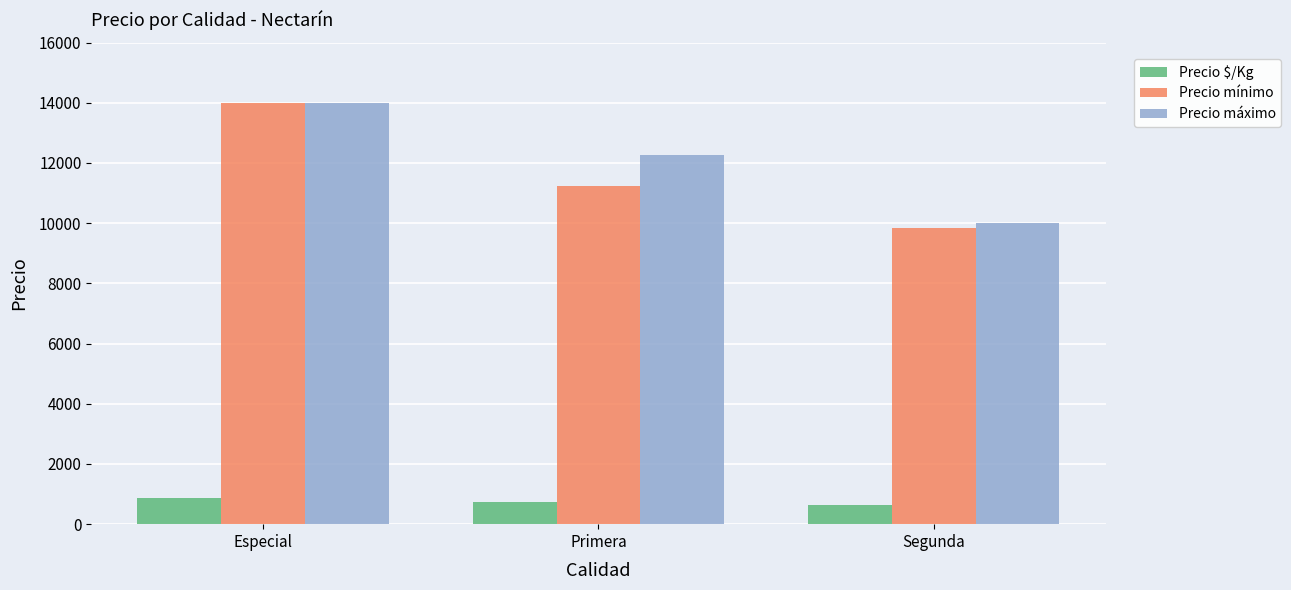

At which category is the sum across all series the highest?

Especial